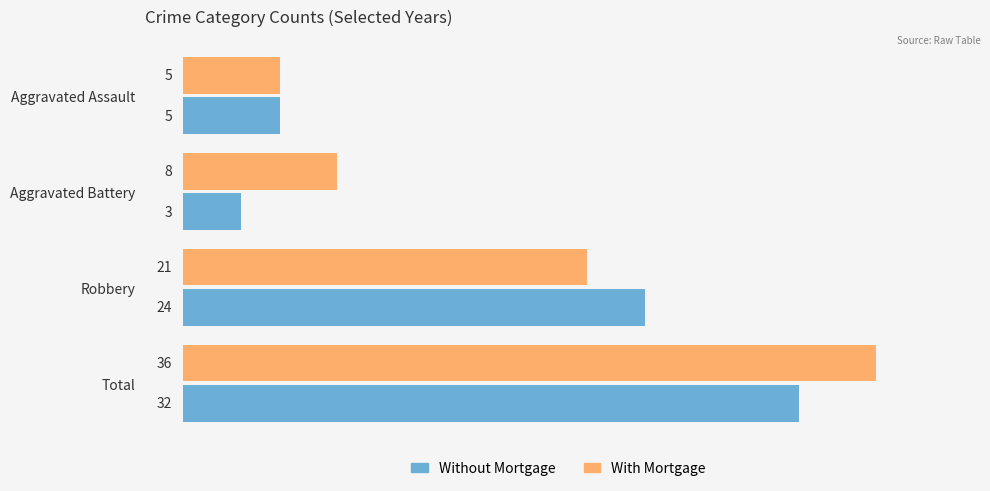

What is the total value across all series at Total?

68